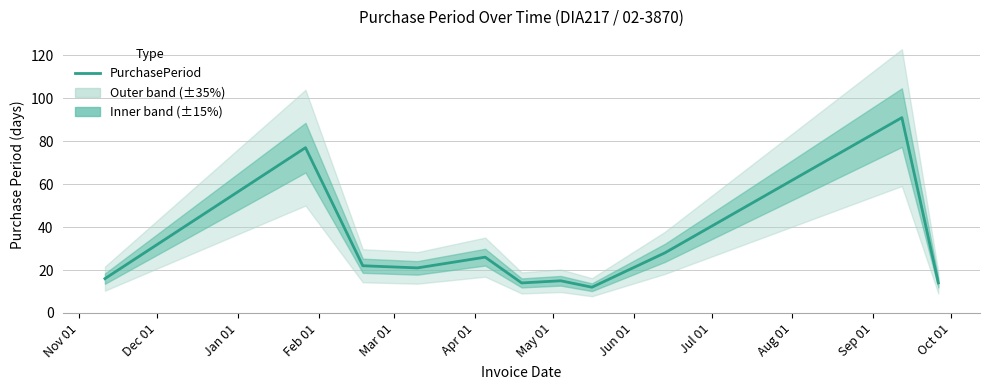

What is the highest value of the PurchasePeriod series?

91